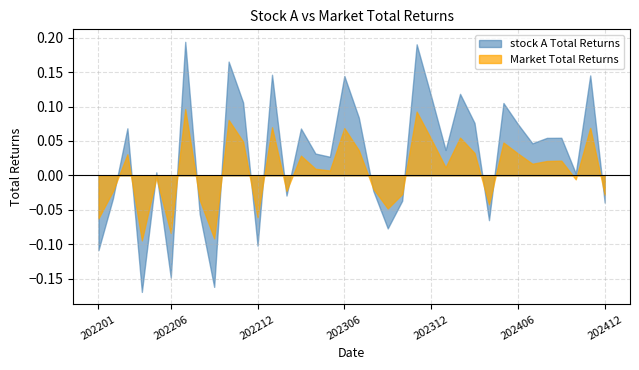

Reading left to right, extract all data points from this chart.

stock A Total Returns: -0.1	-0.0	0.1	-0.2	0.0	-0.1	0.2	-0.1	-0.2	0.2	0.1	-0.1	0.1	-0.0	0.1	0.0	0.0	0.1	0.1	-0.0	-0.1	-0.0	0.2	0.1	0.0	0.1	0.1	-0.1	0.1	0.1	0.0	0.1	0.1	0.0	0.1	-0.0
Market Total Returns: -0.1	-0.0	0.0	-0.1	-0.0	-0.1	0.1	-0.0	-0.1	0.1	0.0	-0.1	0.1	-0.0	0.0	0.0	0.0	0.1	0.0	-0.0	-0.0	-0.0	0.1	0.1	0.0	0.1	0.0	-0.0	0.0	0.0	0.0	0.0	0.0	-0.0	0.1	-0.0